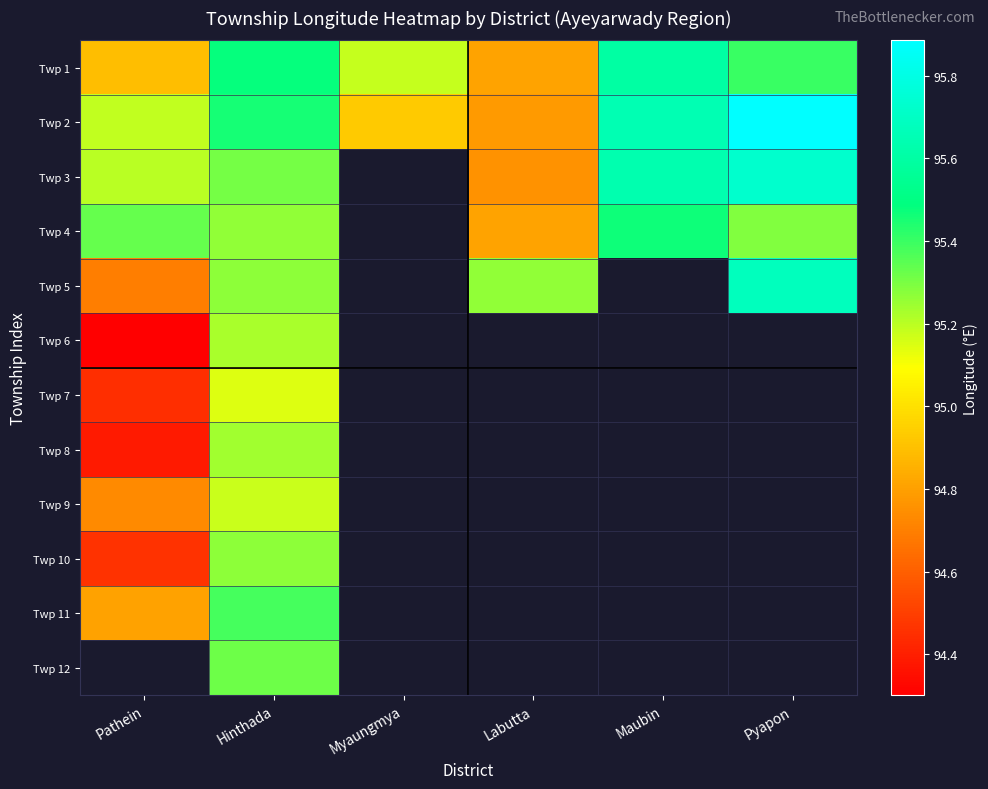

How many series are shown in this chart?

12